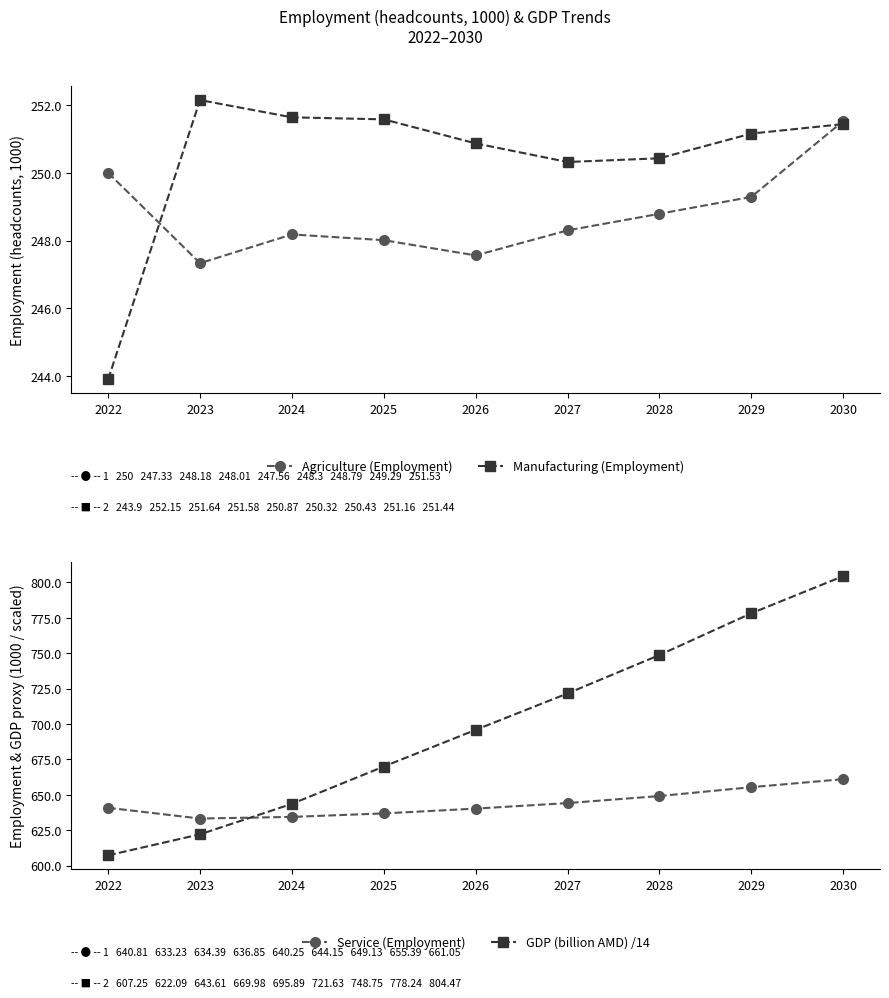

What is the value of the Manufacturing (Employment) point at the 5th from the left?

250.9